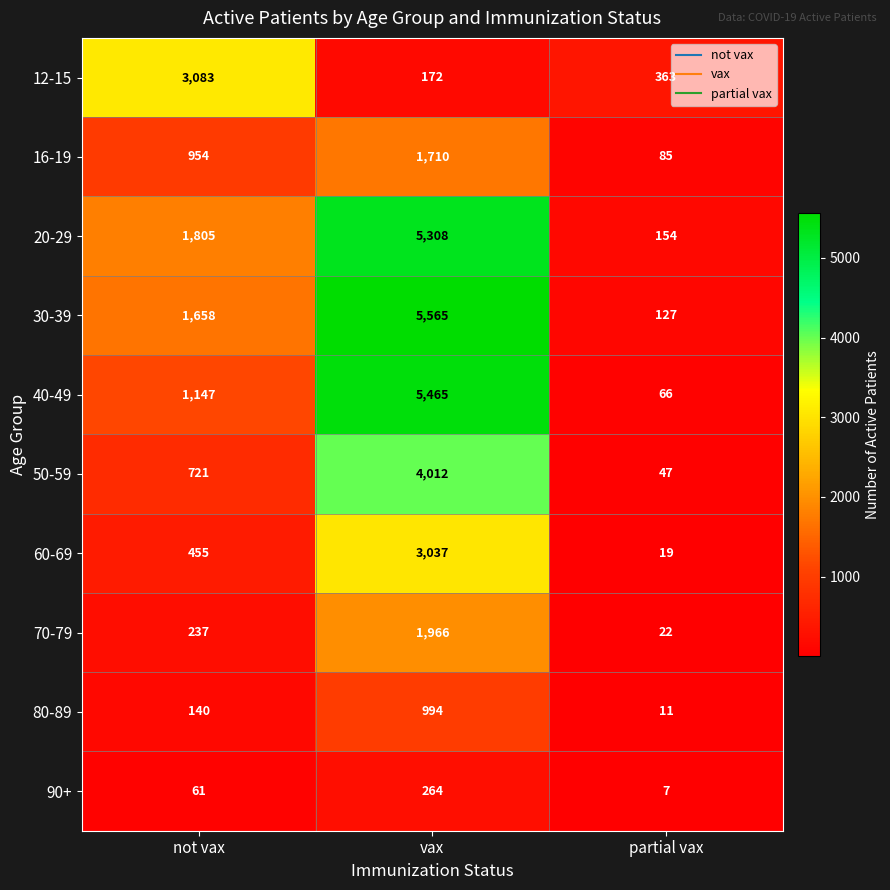

True or false: 12-15 has a value of 172 at vax.

True